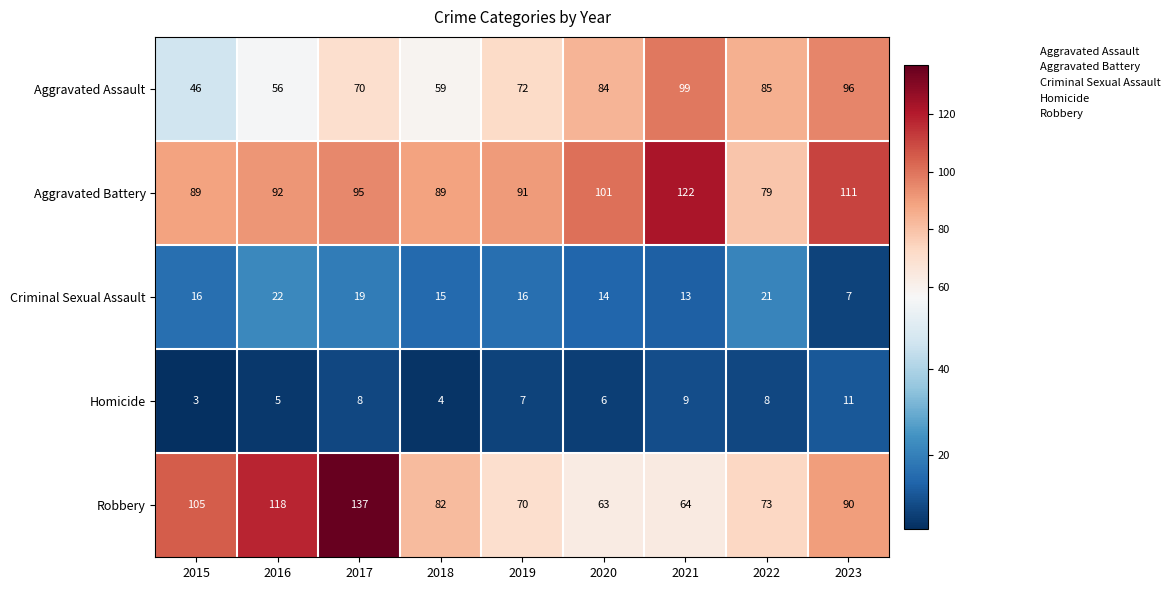

Which series changed the most between 2021 and 2023?

Robbery